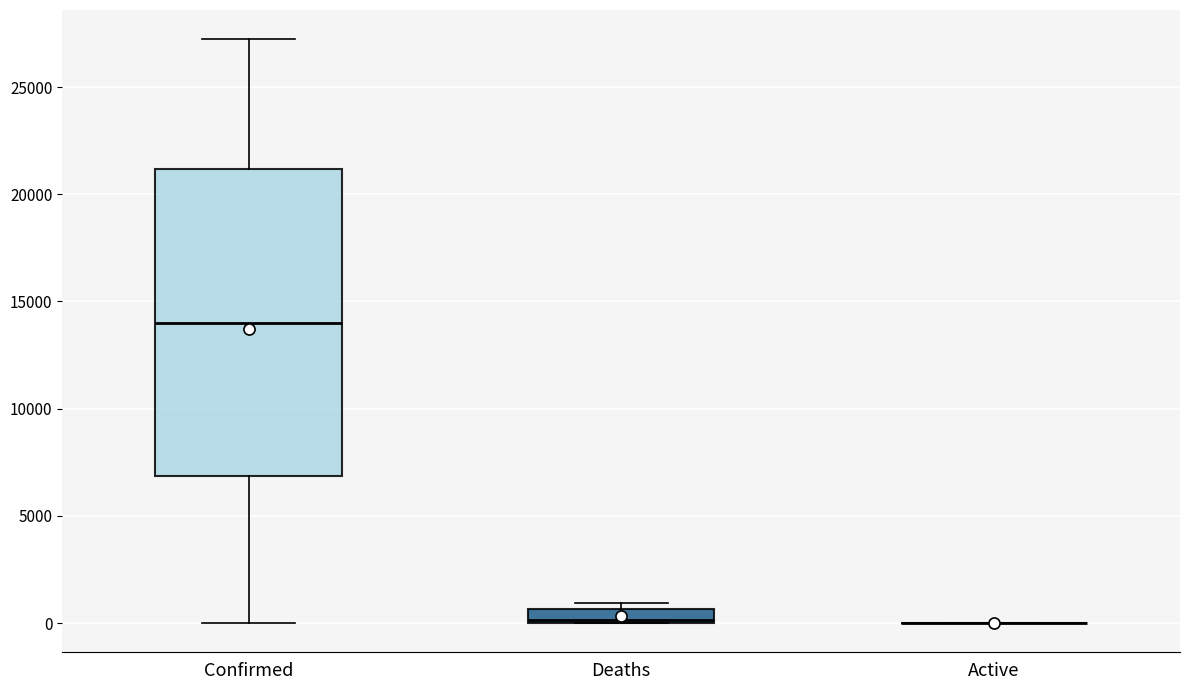

Where is the upper edge of the box for Confirmed on the y-axis? The values are not printed on the chart, so give them approximately, as read against the axis.

21000